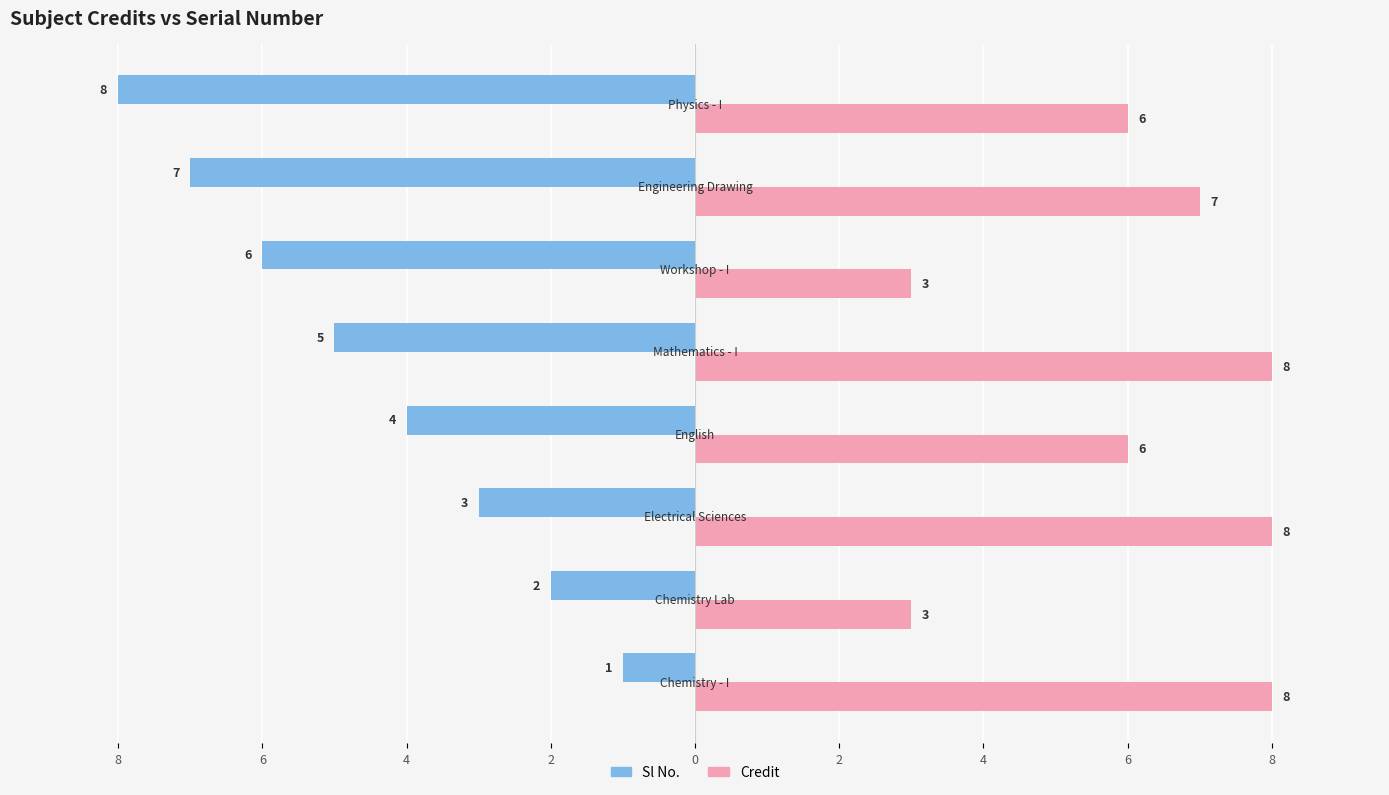

What is the maximum value for Credit?

8